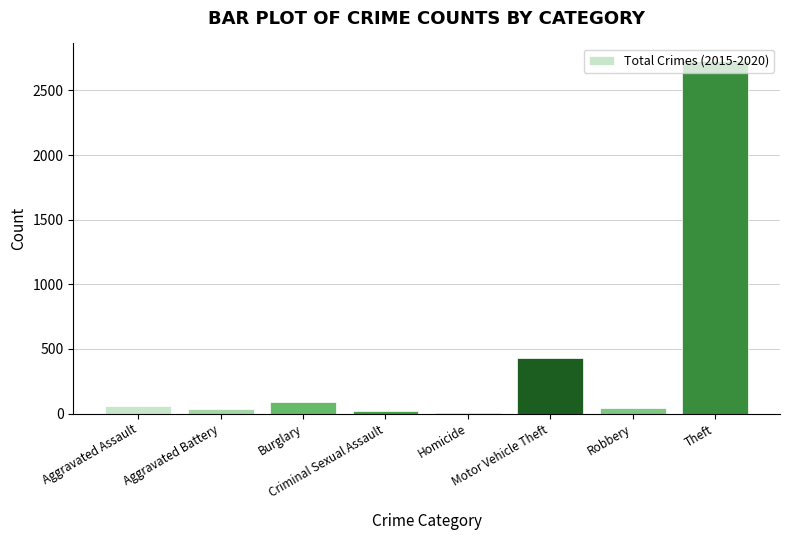

Which has a higher value, Aggravated Battery or Aggravated Assault?

Aggravated Assault